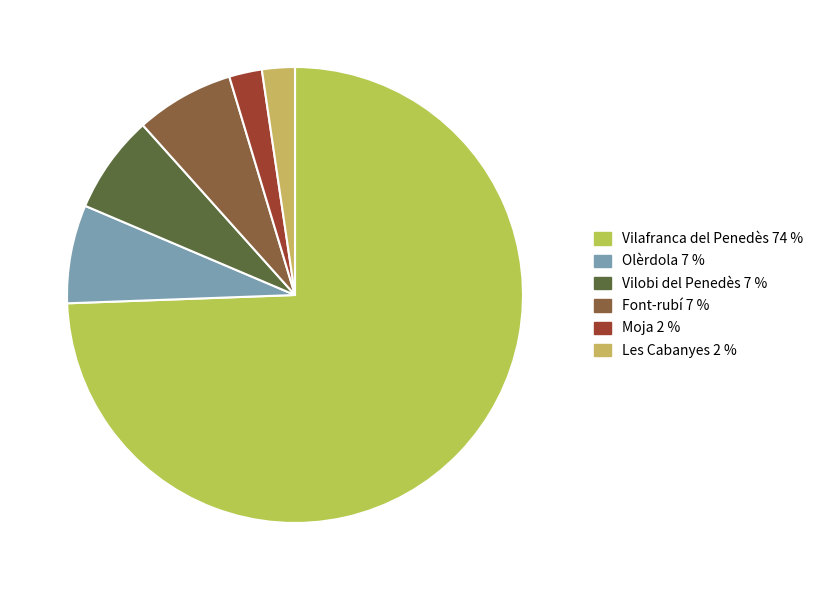

Is Olèrdola the majority of the pie?

No